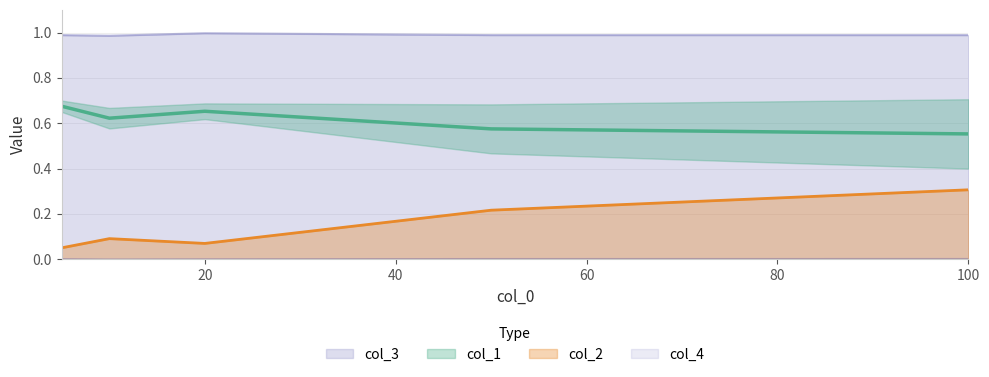

Which series has the largest range (max minus min)?

col_2